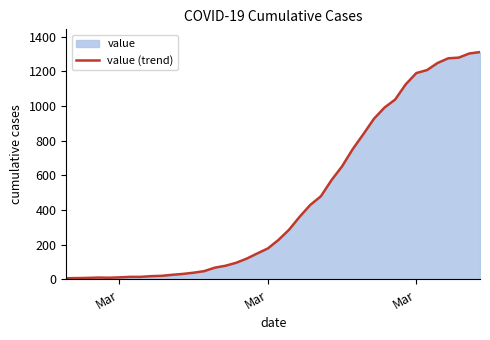

What is the difference between the second highest and second lowest values?

1296